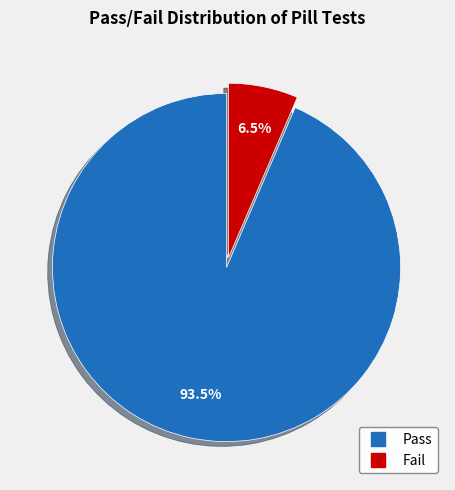

What is the smallest slice in the pie chart?

Fail